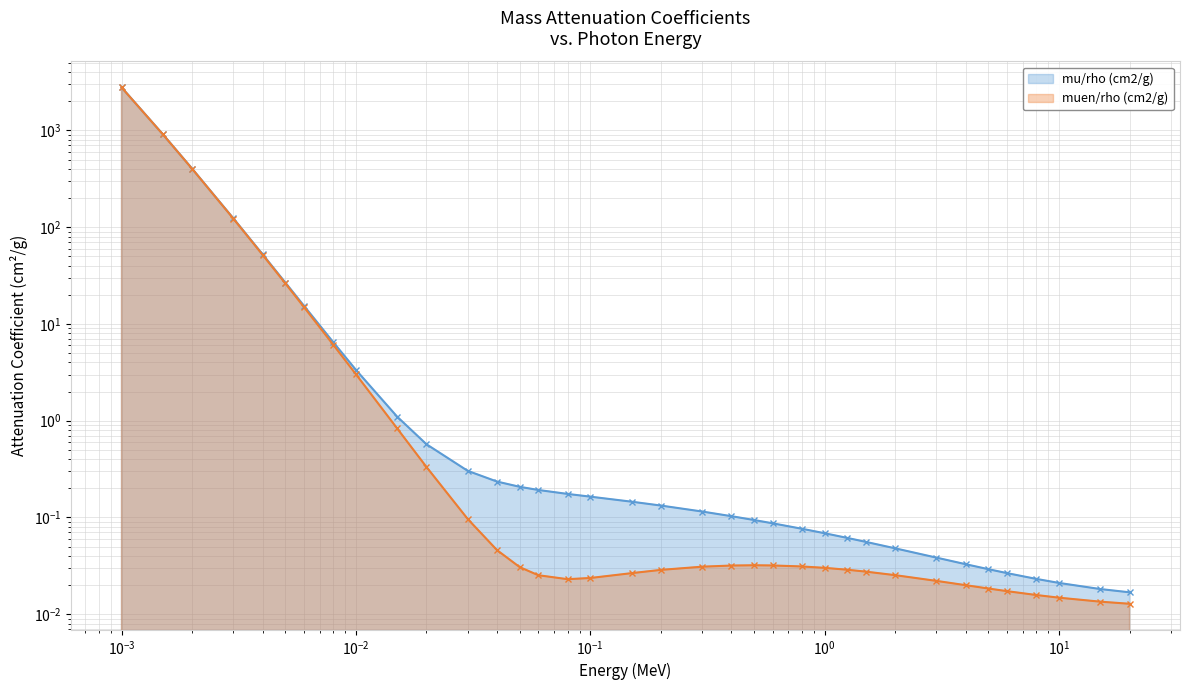

True or false: mu/rho (cm2/g) has a value of 0.1 at 0.6.

False